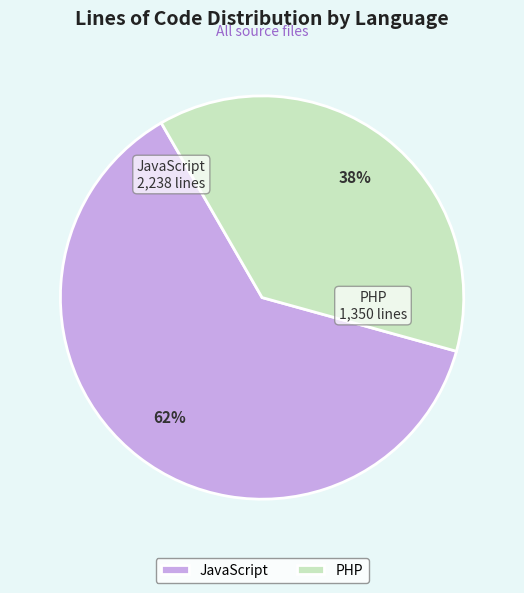

To the nearest percent, what portion does JavaScript represent?

62%